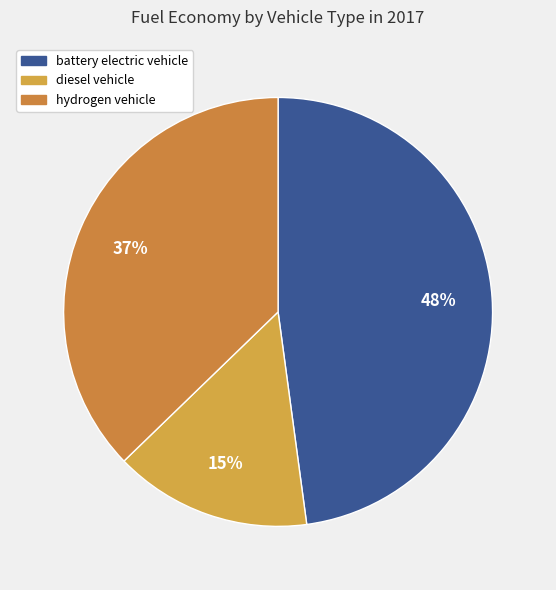

How many segments does this pie chart have?

3